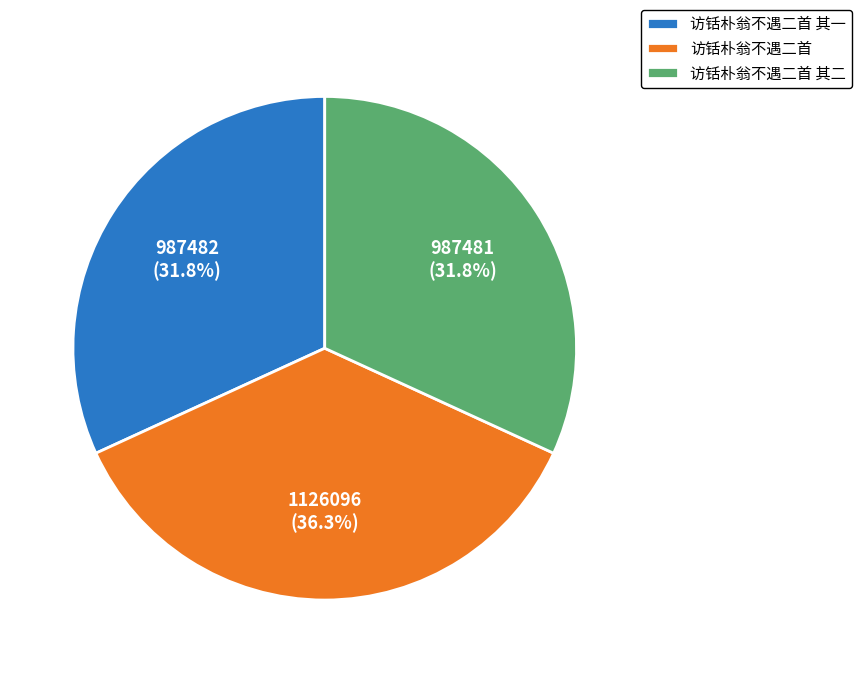

What is the largest slice in the pie chart?

访铦朴翁不遇二首